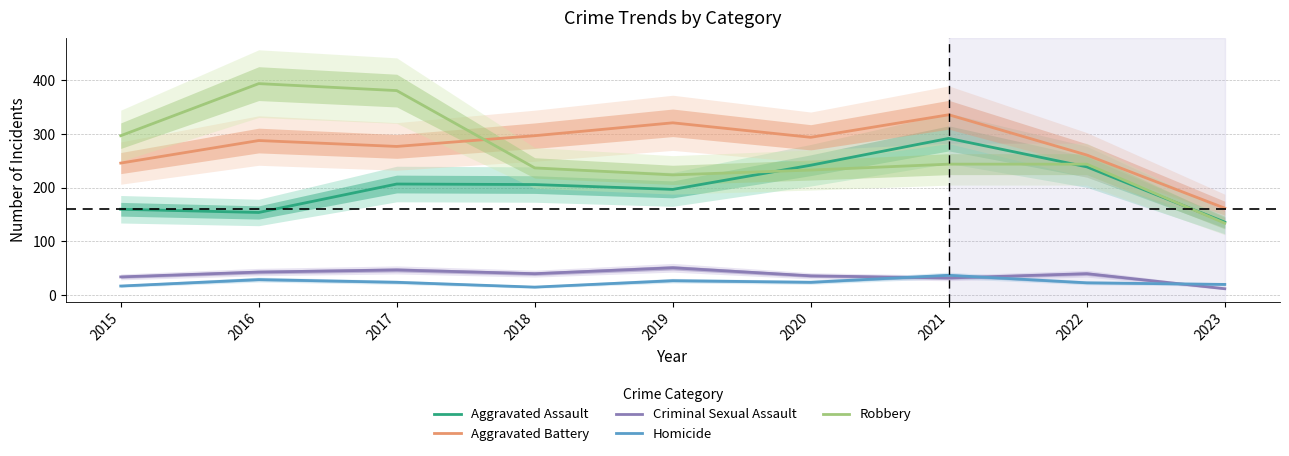

Reading right to left, transcribe all the data shown in this chart.

Aggravated Assault: 136	239	292	242	197	206	207	154	160
Aggravated Battery: 162	261	336	294	321	297	277	288	246
Criminal Sexual Assault: 12	40	32	36	51	40	47	43	34
Homicide: 20	23	37	24	27	15	24	29	17
Robbery: 134	244	244	233	224	237	381	394	297